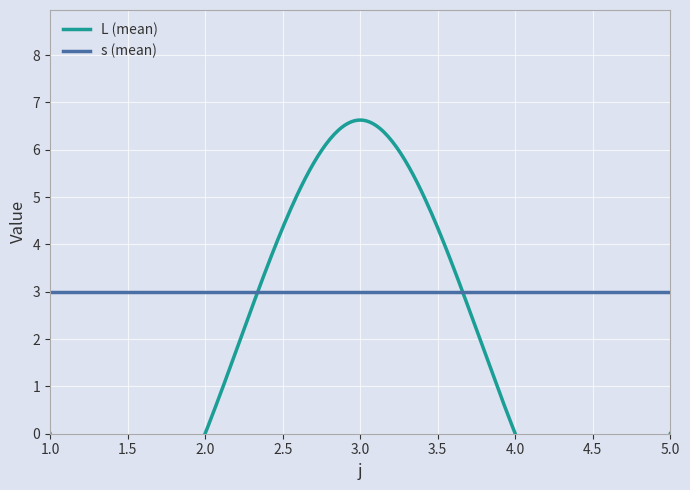

Between which two adjacent categories do s and L first intersect?

2 and 3